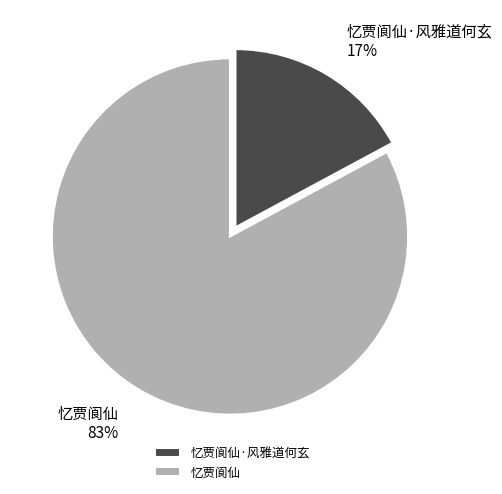

What percentage is the 忆贾阆仙 slice, to the nearest percent?

83%